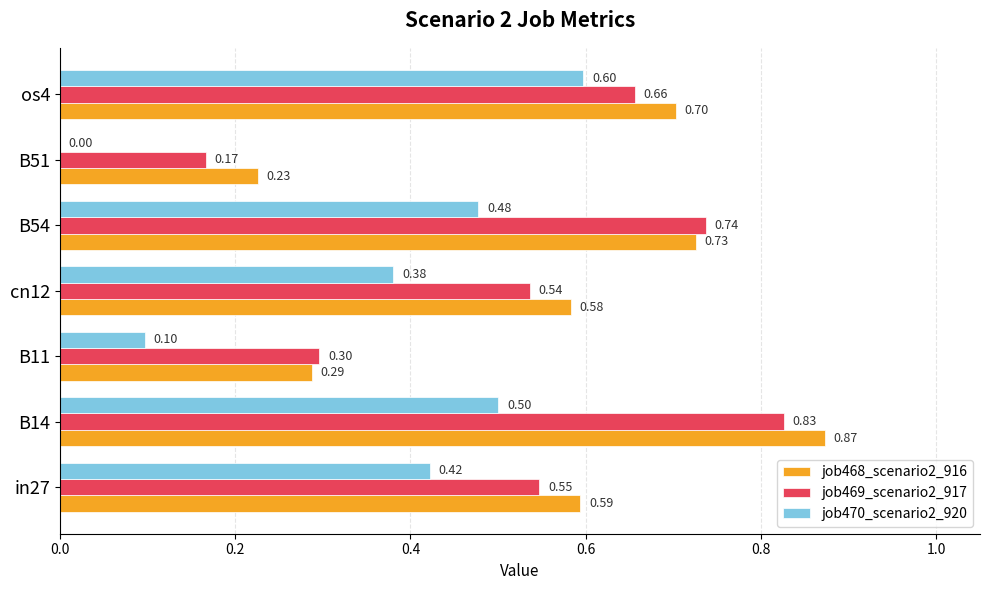

Which series has the largest total across all categories?

job468_scenario2_916